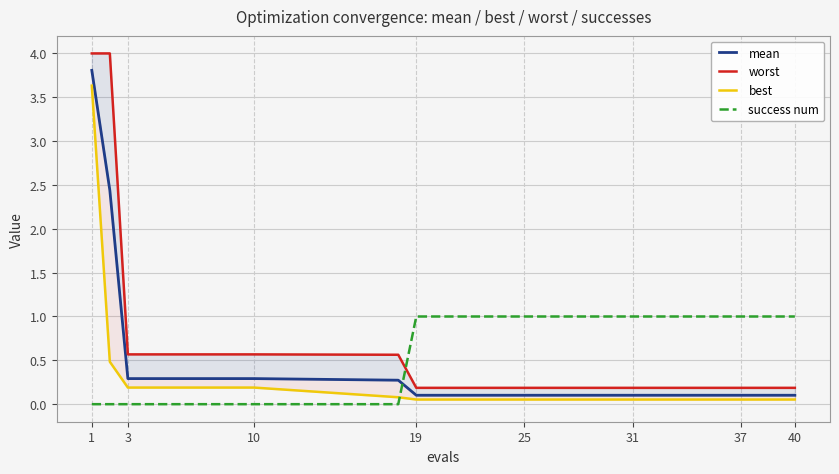

Does the chart display data point markers on the line(s)?

No